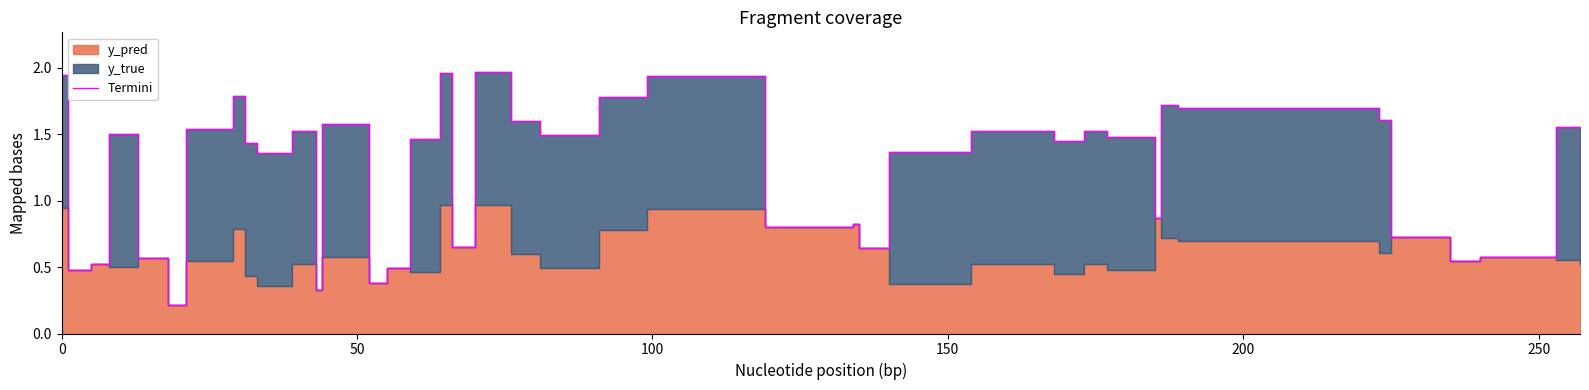

What is the greatest value displayed?

2.0